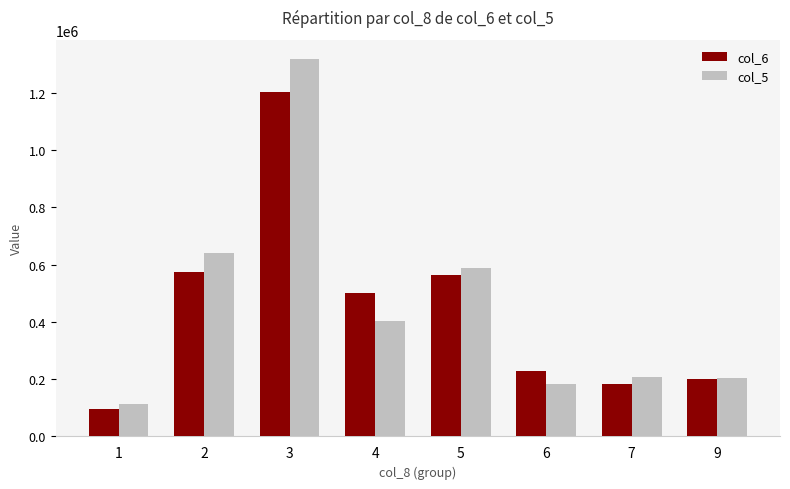

Is it true that col_5 equals 672616 at 4?

False